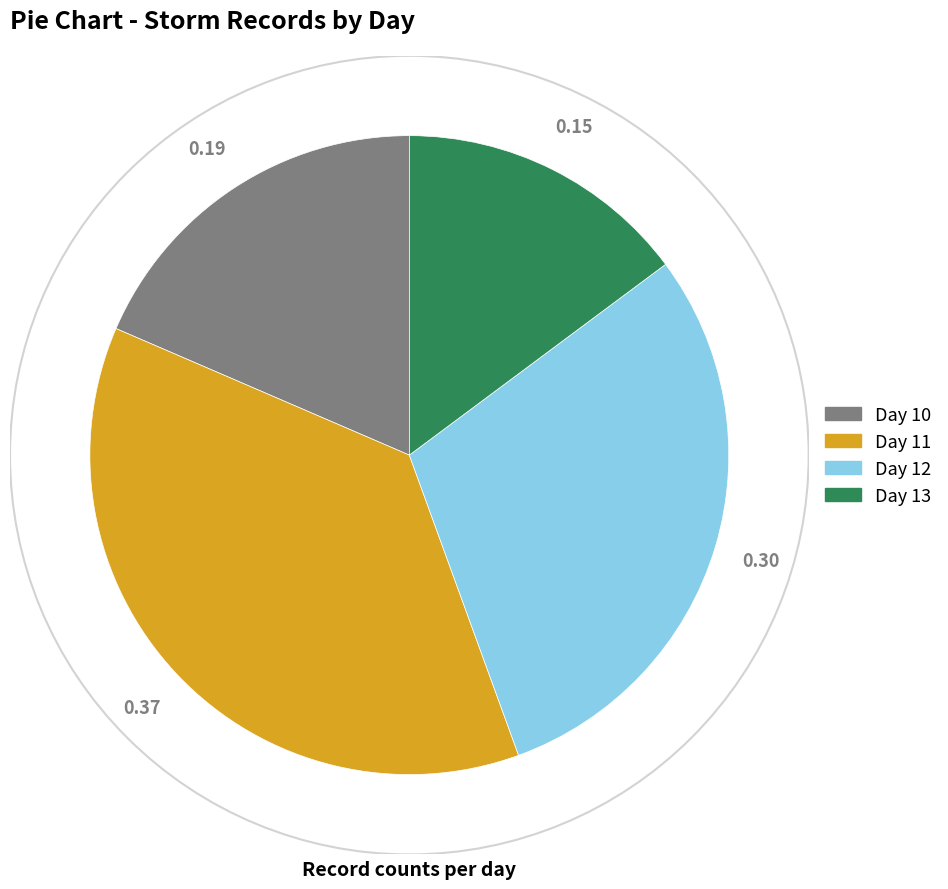

Rank the categories by value from highest to lowest.

Day 11, Day 12, Day 10, Day 13